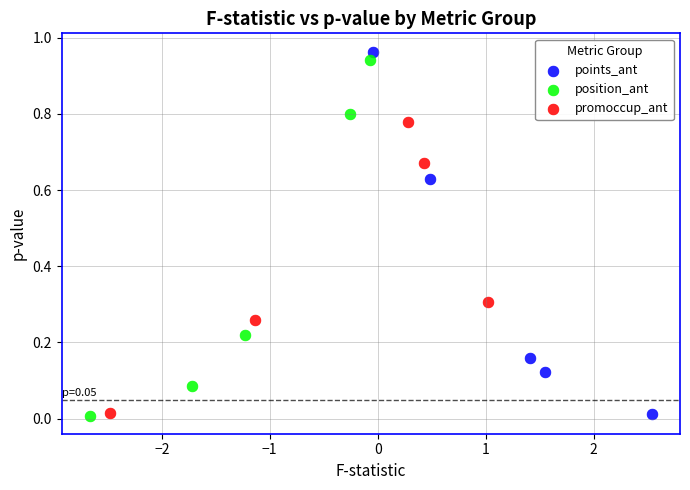

Which series has the largest Y range (max minus min)?

points_ant